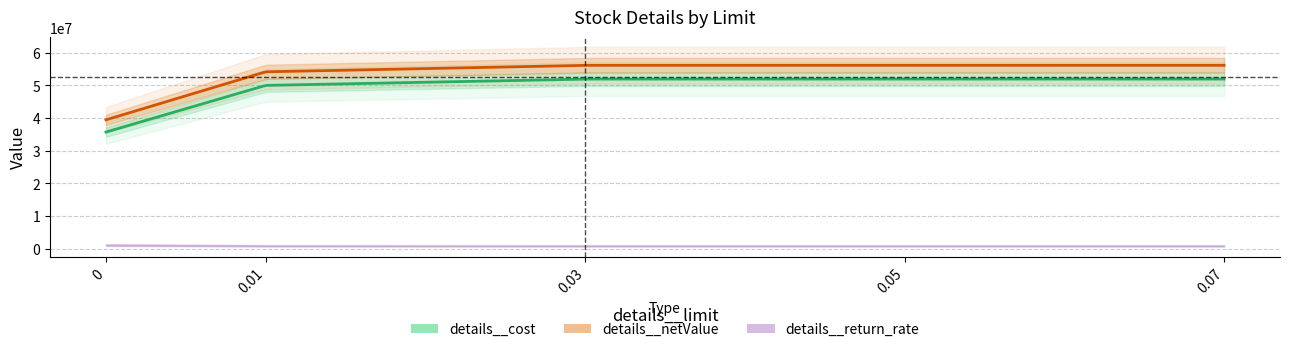

Is it true that details__cost equals 18887993.2 at 0.03?

False